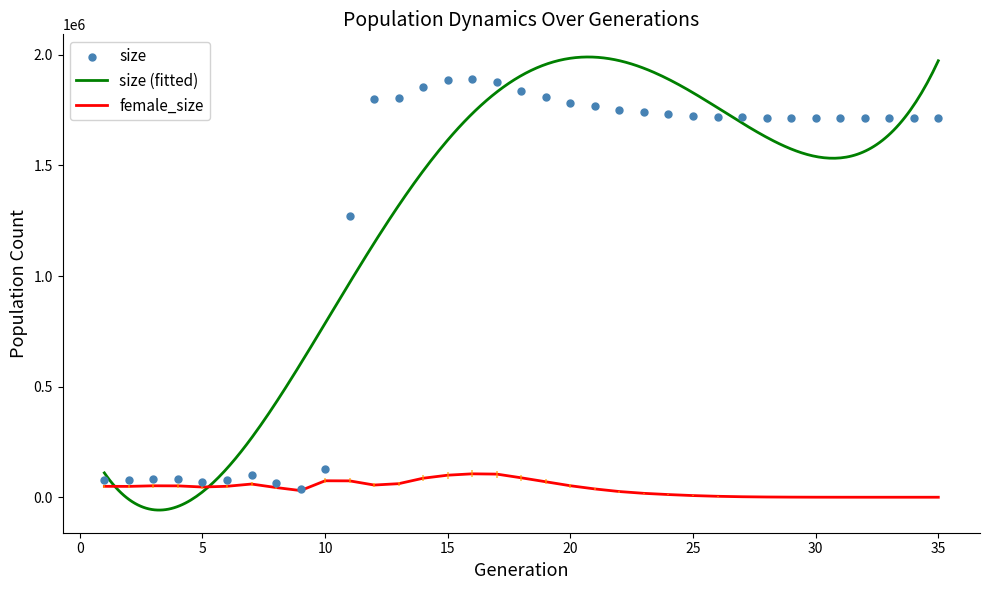

Which series has the largest Y range (max minus min)?

size